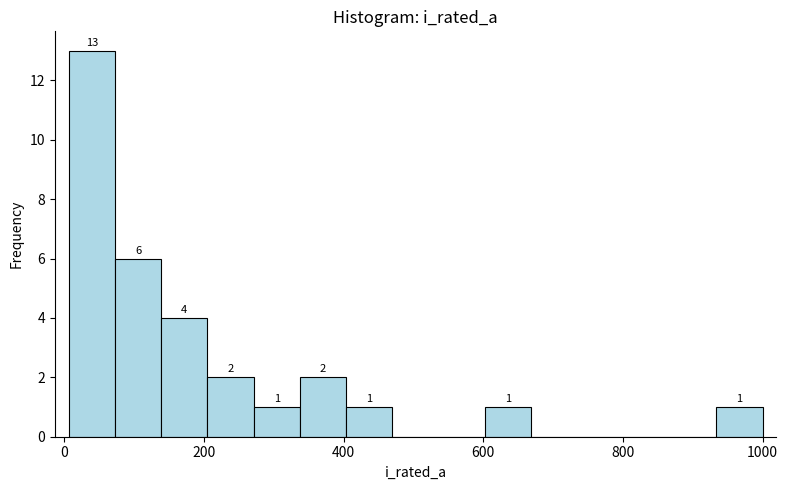

Read against the x-axis, roughly where is the centre of the tallest bar?

40